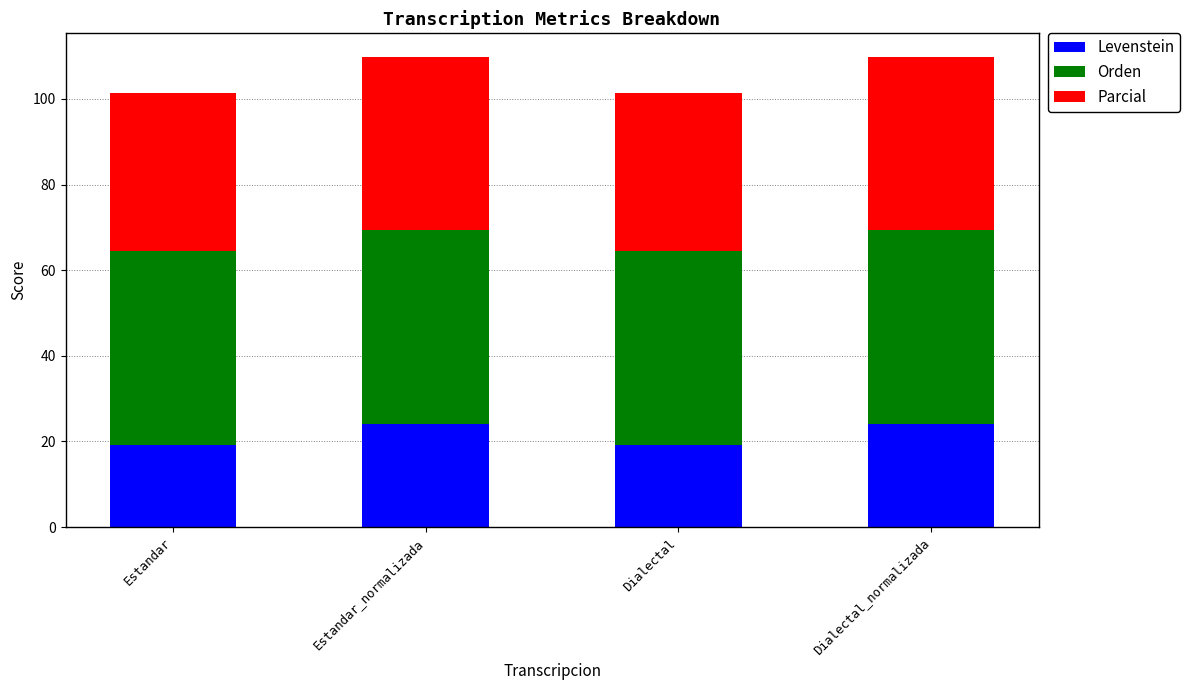

What is the minimum value for Levenstein?

19.2